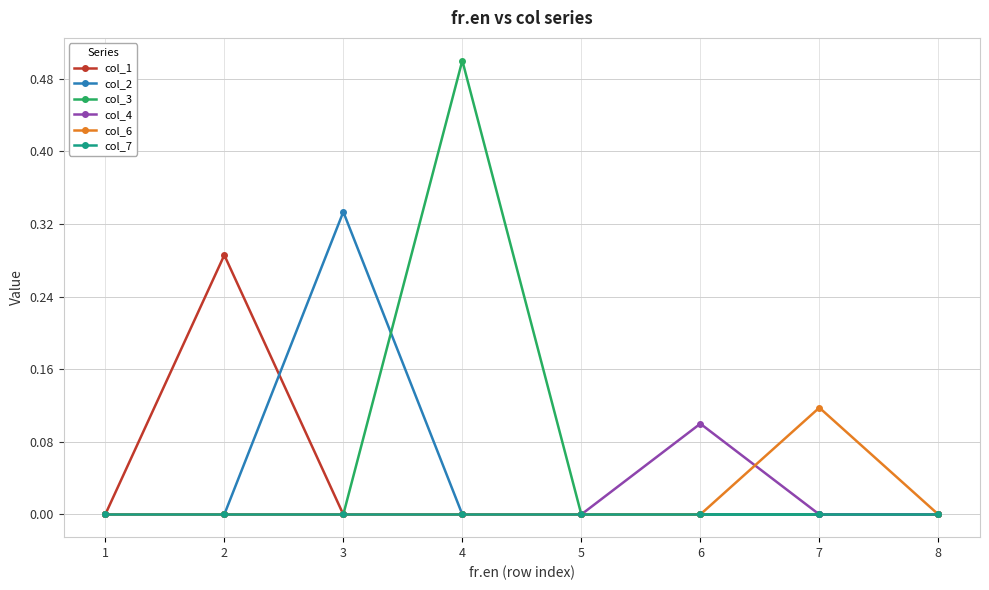

What is the total value across all series at 4?

0.5